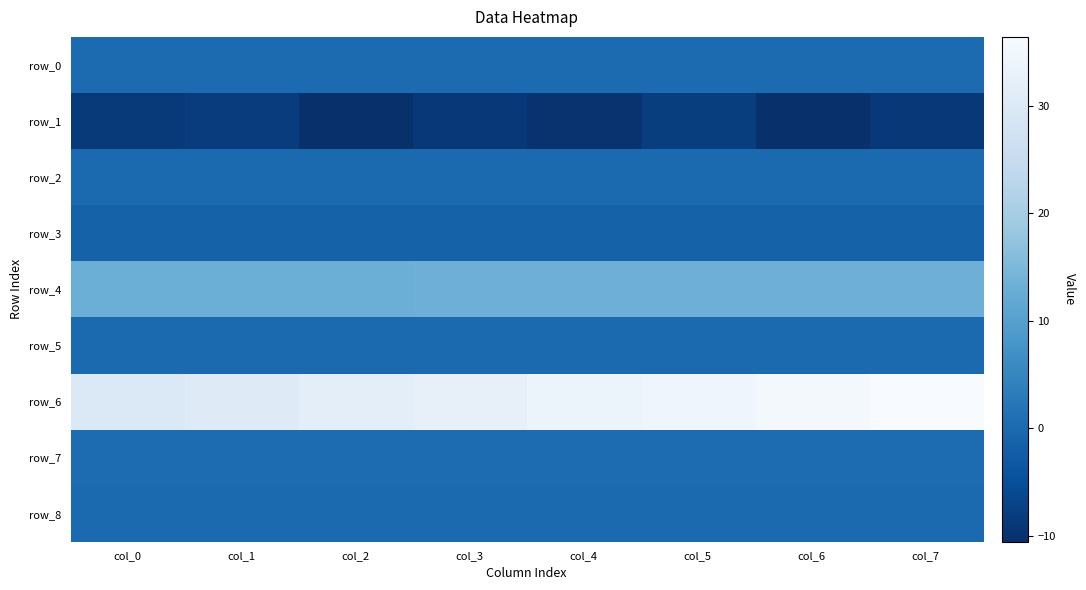

Which category has the highest value in the row_5 series?

col_7